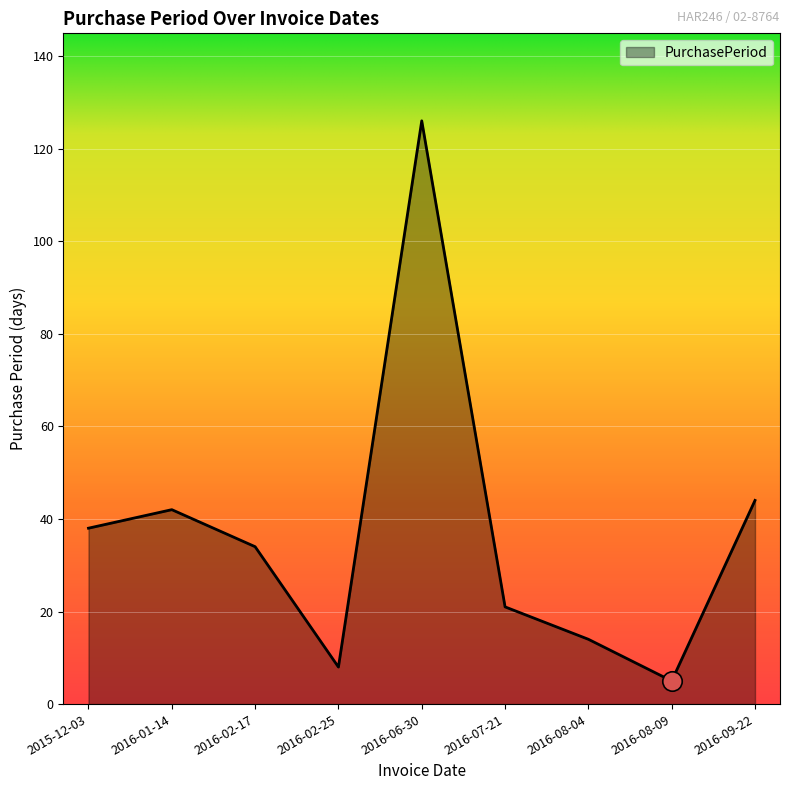

Does the chart display data point markers on the line(s)?

No